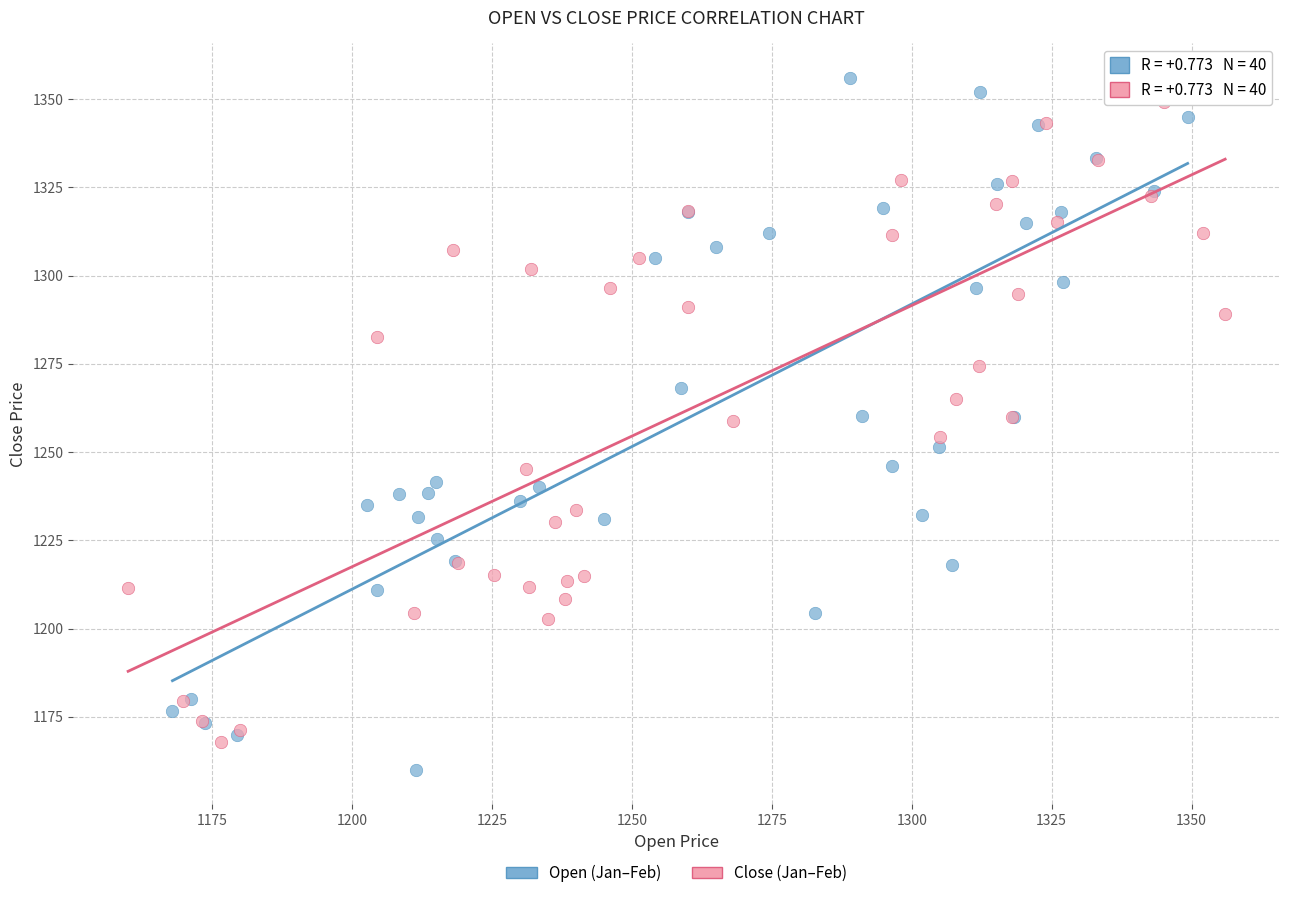

Which series has the widest spread of Y values?

Open (Jan–Feb)